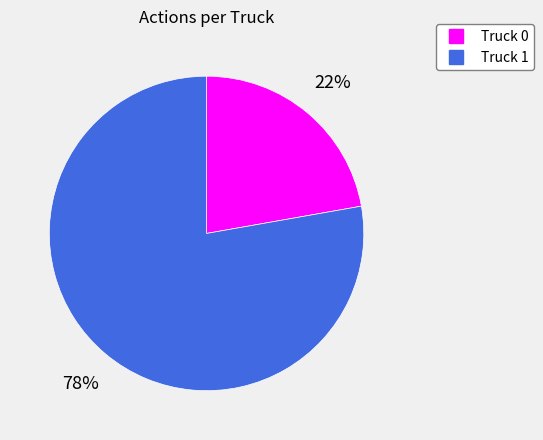

How many slices are in this pie chart?

2